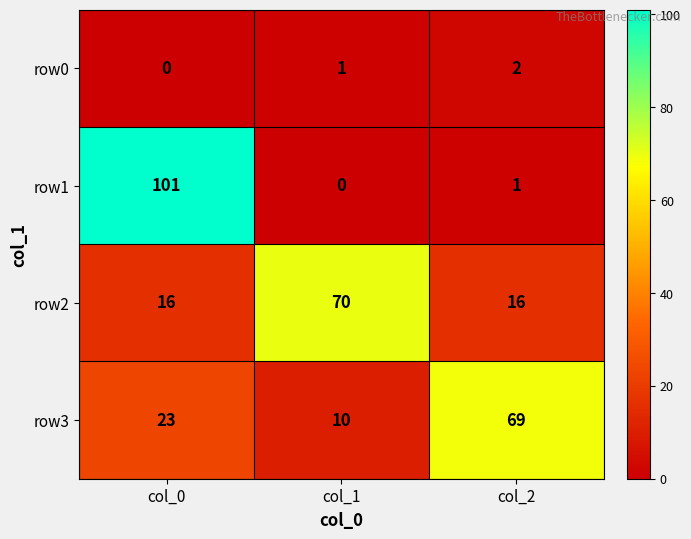

The row2 series shows 8 at col_2. True or false?

False